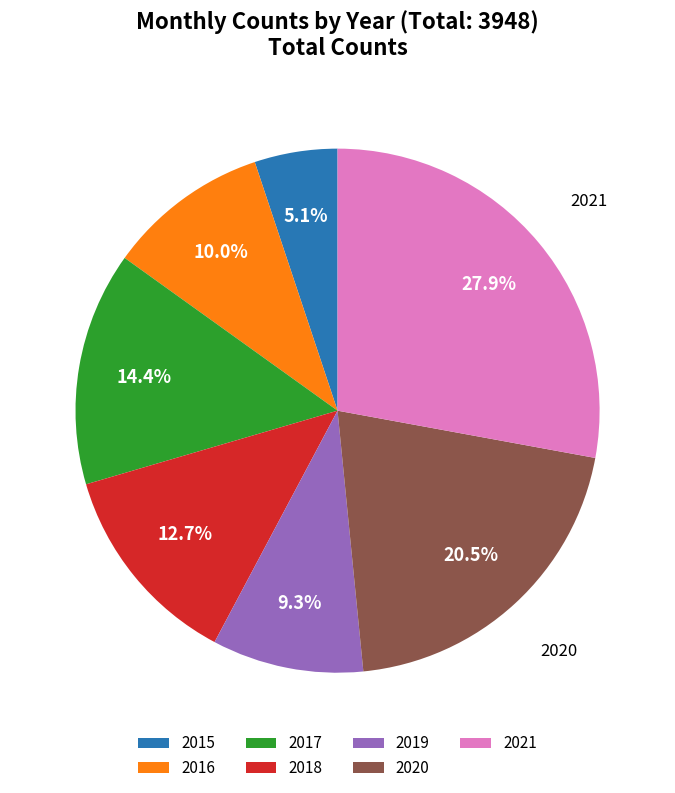

Which category has the smallest portion of the pie?

2015